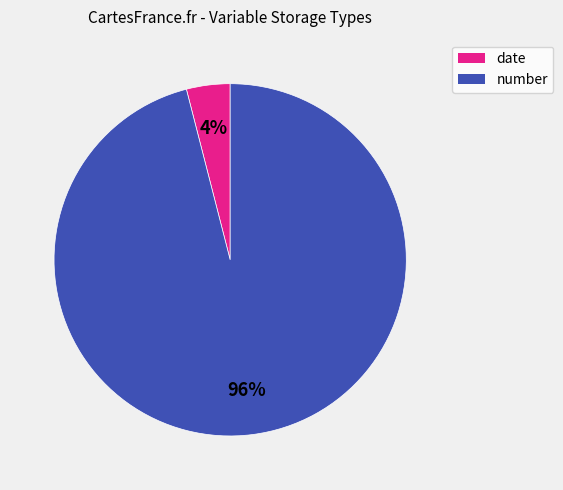

Count the number of slices in the pie.

2